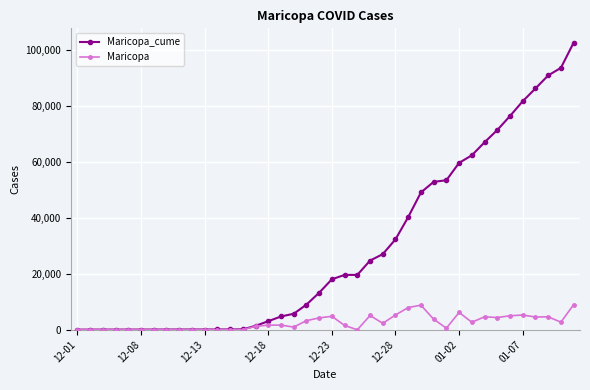

Which series has the largest total across all categories?

Maricopa_cume